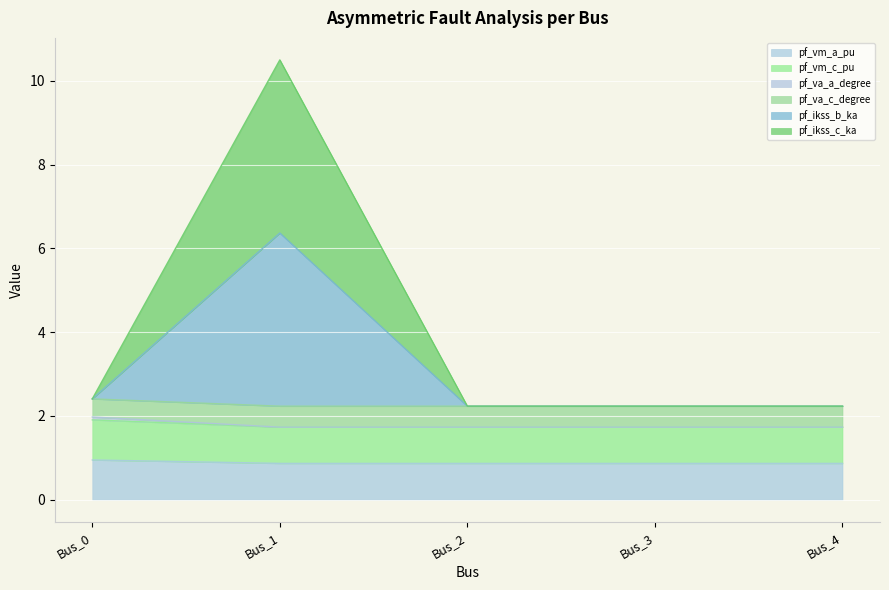

At which category does the chart reach its minimum across all series?

Bus_3